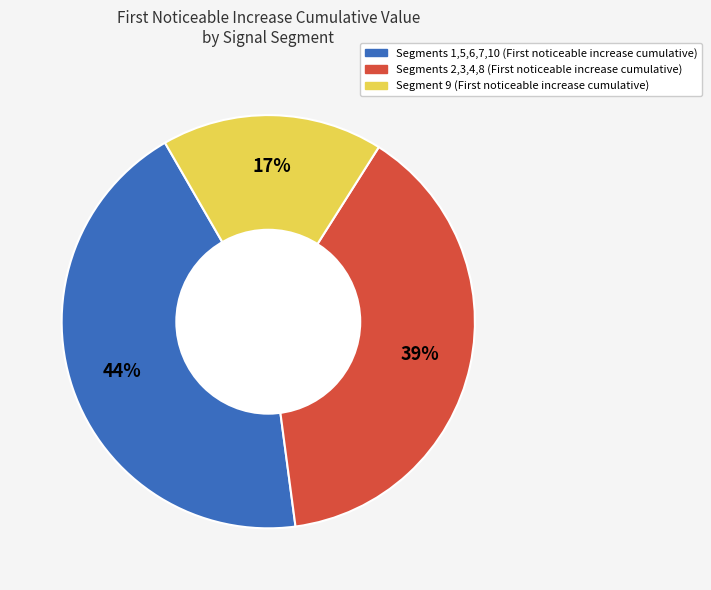

Rank the categories by value from highest to lowest.

Segments 1,5,6,7,10 (First noticeable increase cumulative), Segments 2,3,4,8 (First noticeable increase cumulative), Segment 9 (First noticeable increase cumulative)